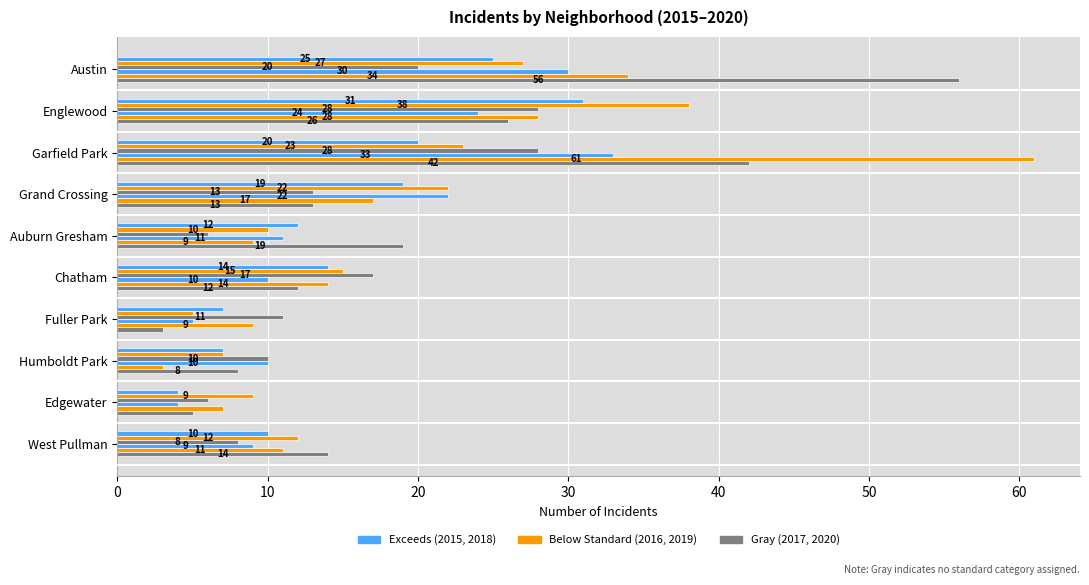

What is the value of the 2015 bar at the 4th from the left?

19